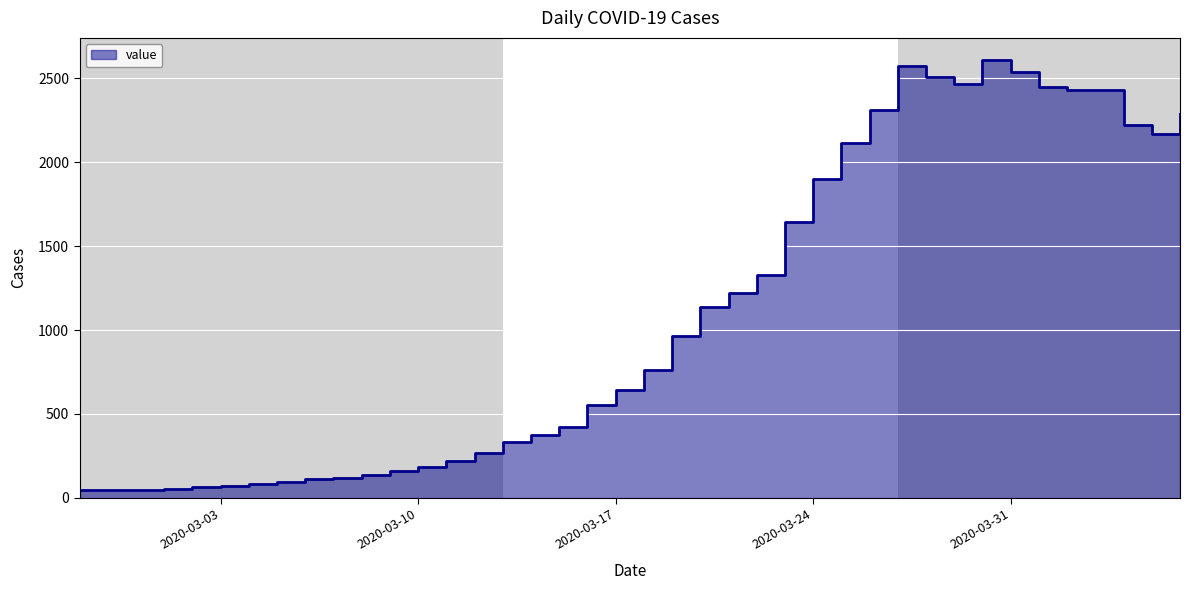

What is the label of the 20th point from the left?

2020-03-17